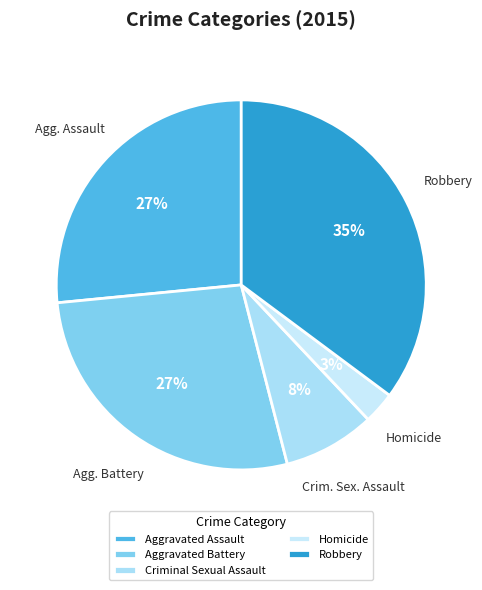

What is the largest slice in the pie chart?

Robbery